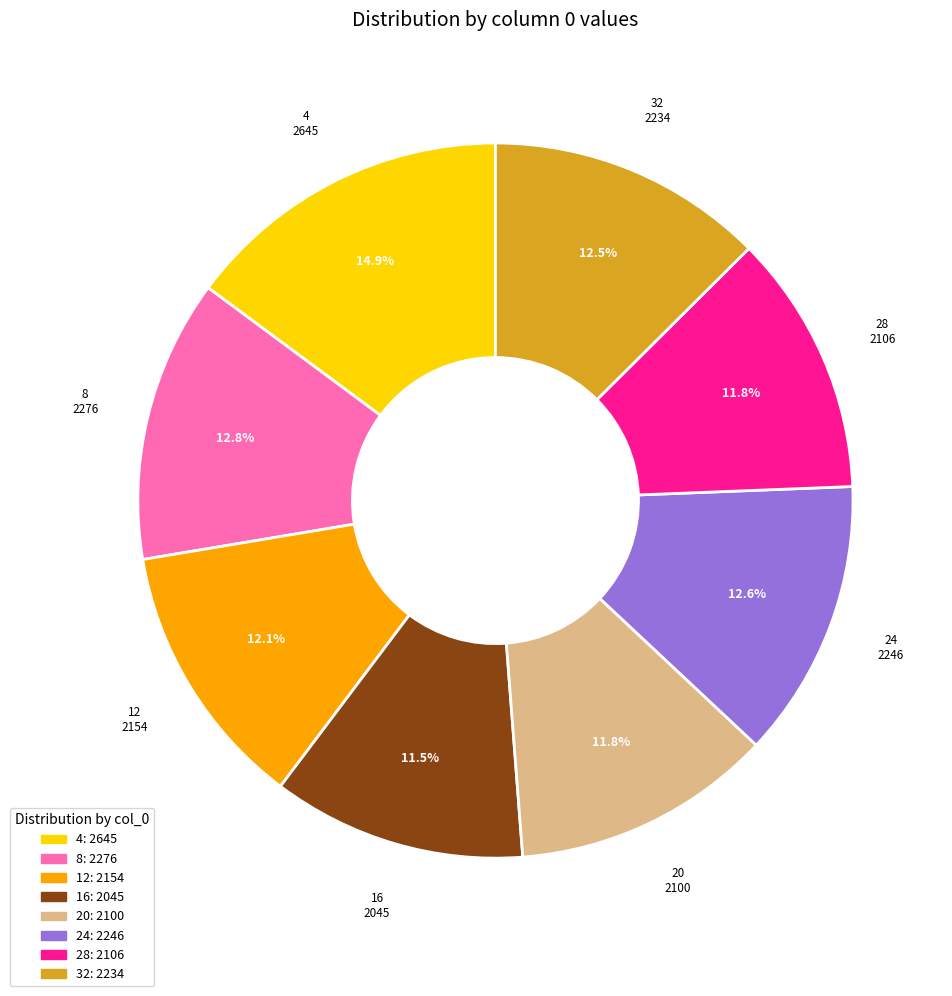

Does any single category account for the majority?

No